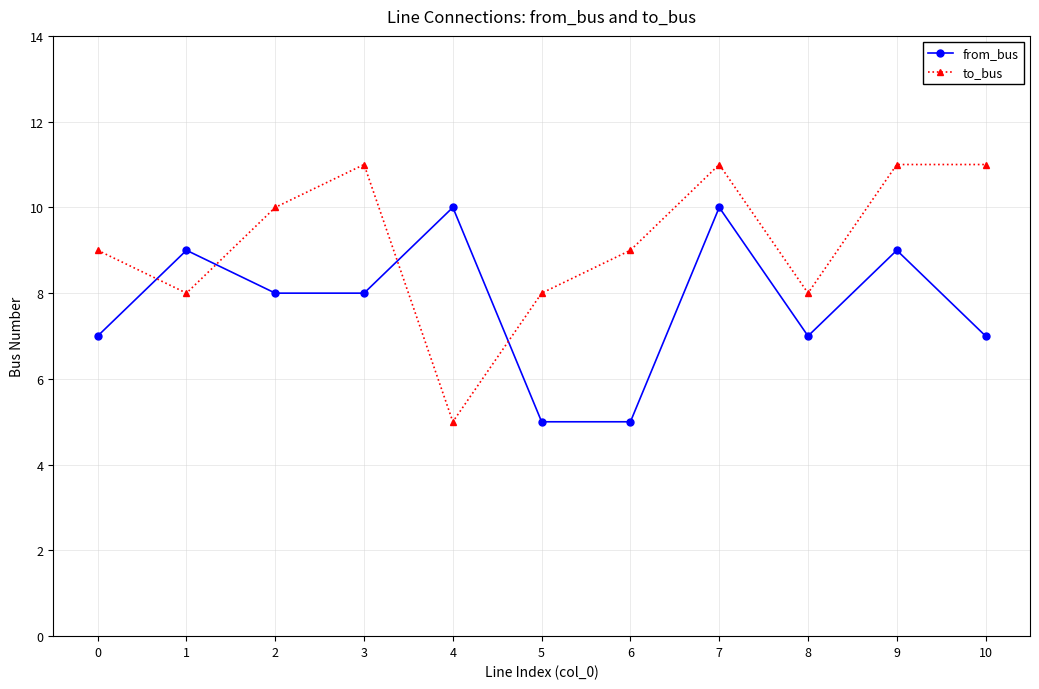

Rank the series by their maximum value, from lowest to highest.

from_bus, to_bus